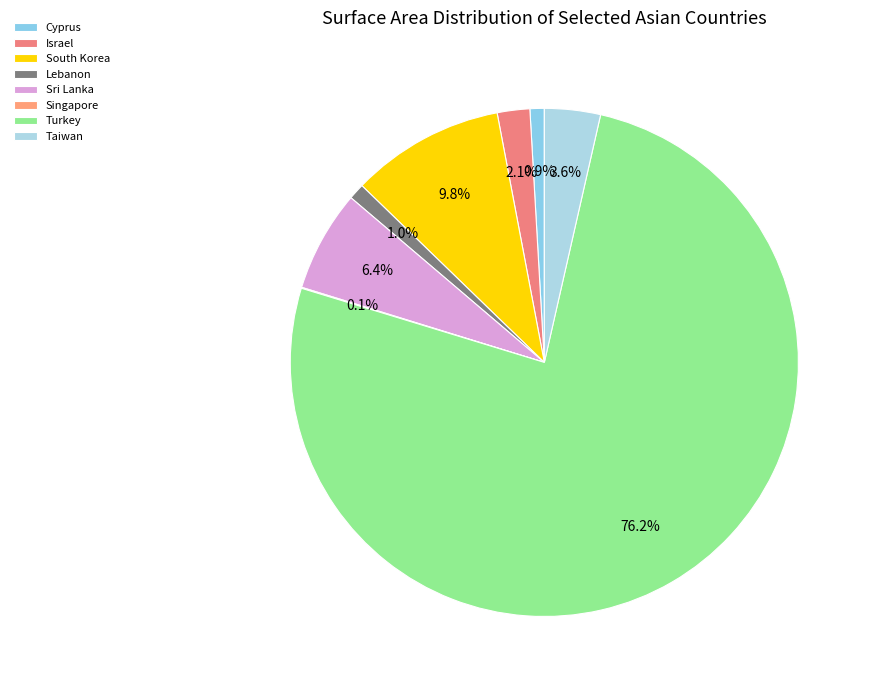

Which category accounts for the majority?

Turkey